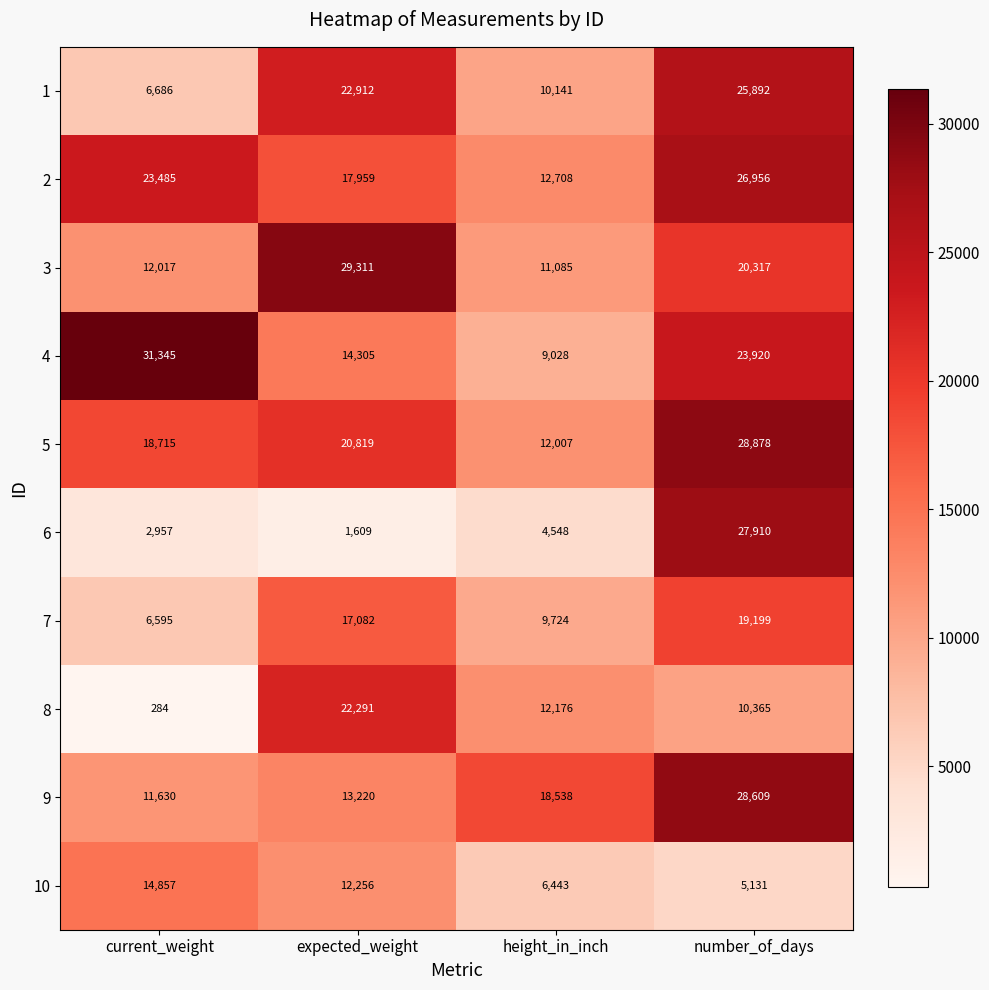

How many categories are shown in the chart?

4